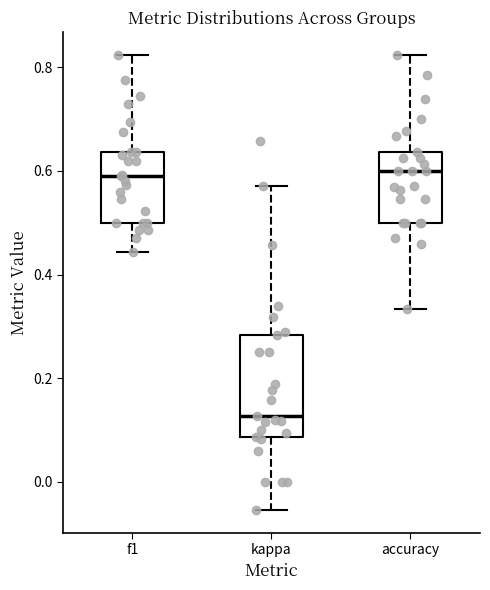

Reading left to right, transcribe this box plot: for each box, give where its median line is, the range the box spans, and where its two whiskers end, as read against the y-axis. The values are not printed on the chart, so give them approximately, as read against the axis.

f1: median 0.60, box 0.50 to 0.64, whiskers 0.44 to 0.82
kappa: median 0.12, box 0.08 to 0.28, whiskers -0.06 to 0.58
accuracy: median 0.60, box 0.50 to 0.64, whiskers 0.34 to 0.82